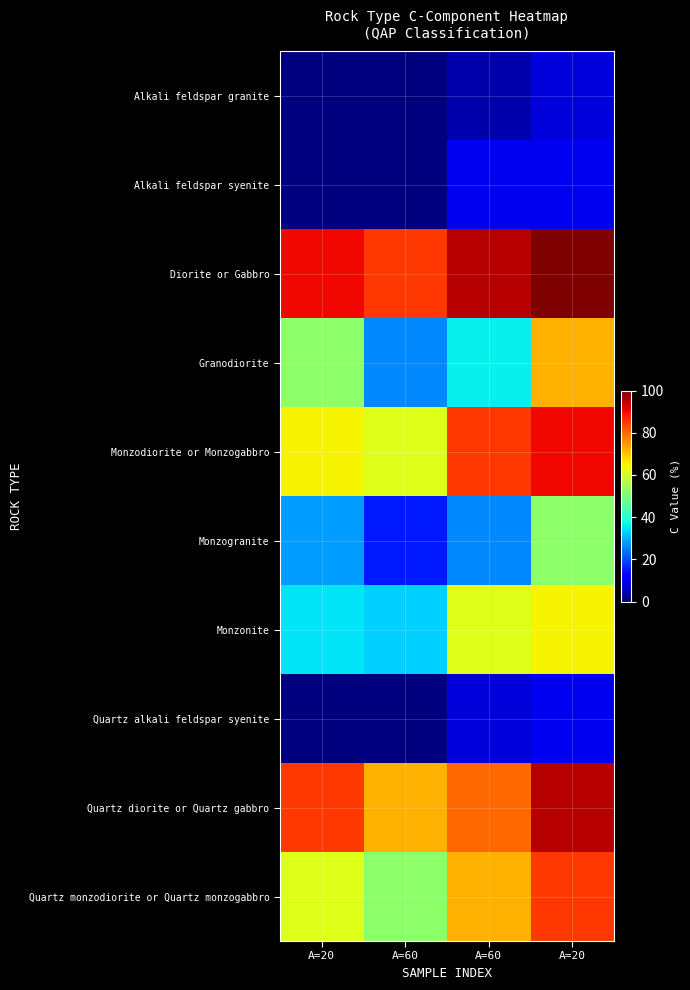

Which has a higher value, A=20 or A=60?

A=20